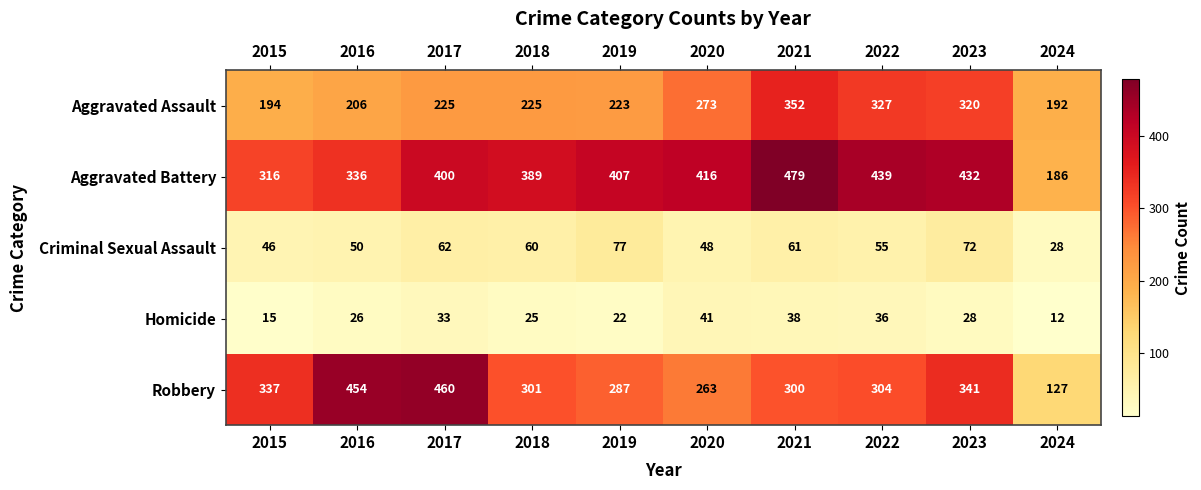

Which series has the largest range (max minus min)?

Robbery